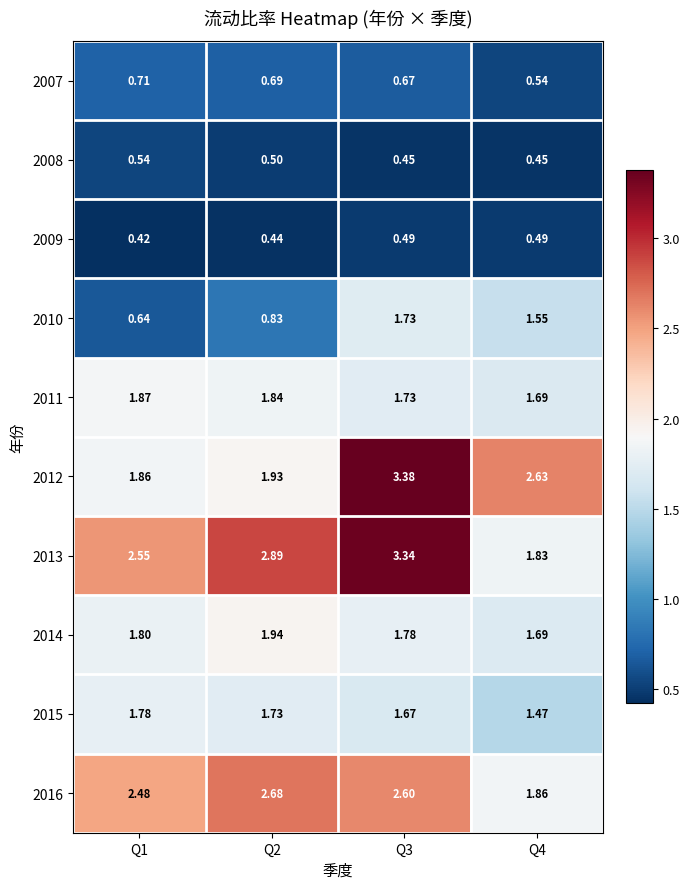

Which series has the largest total across all categories?

2013